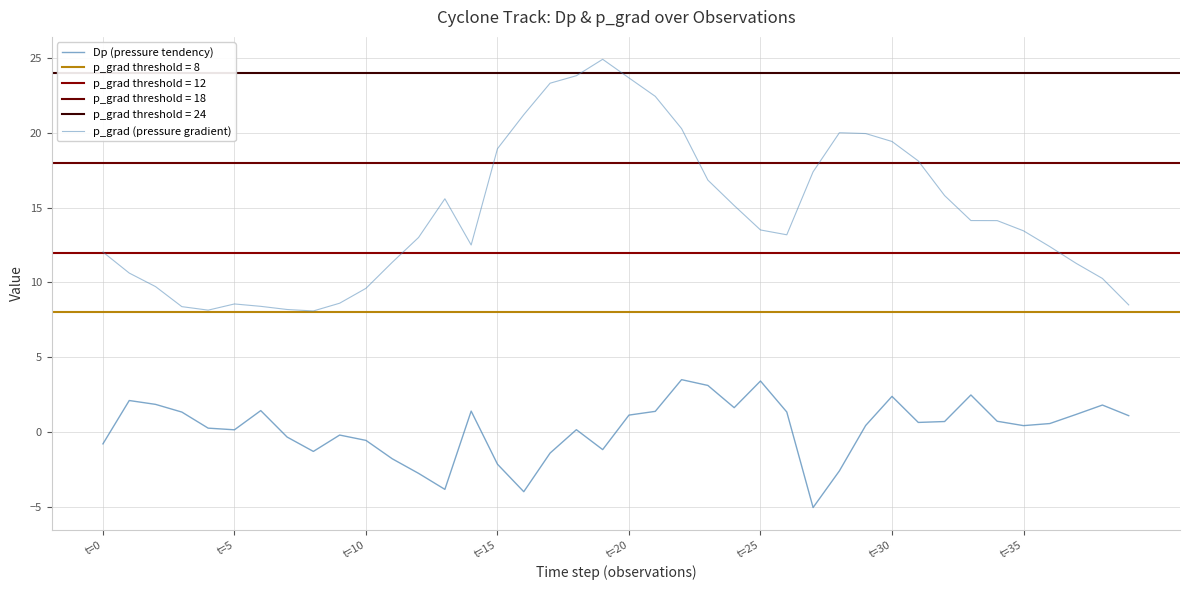

What is the average value of the Dp (pressure tendency) series?

0.2